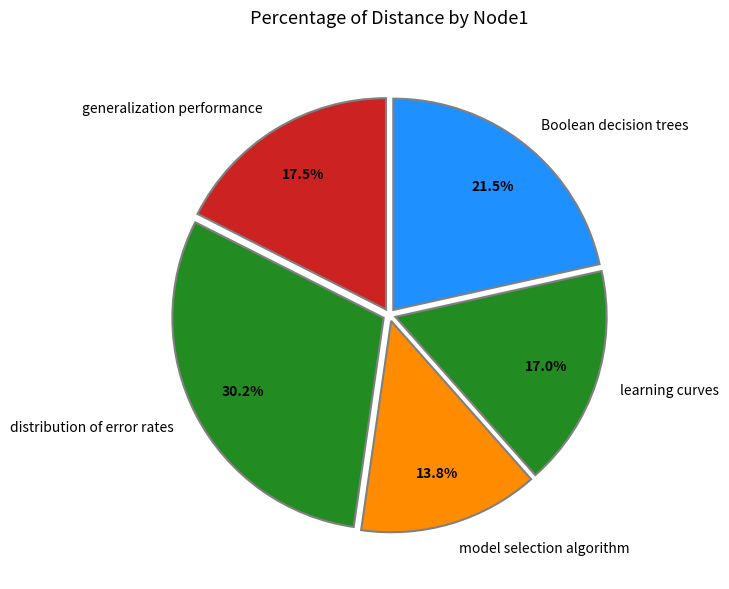

To the nearest percent, what is the combined percentage of learning curves and model selection algorithm?

31%